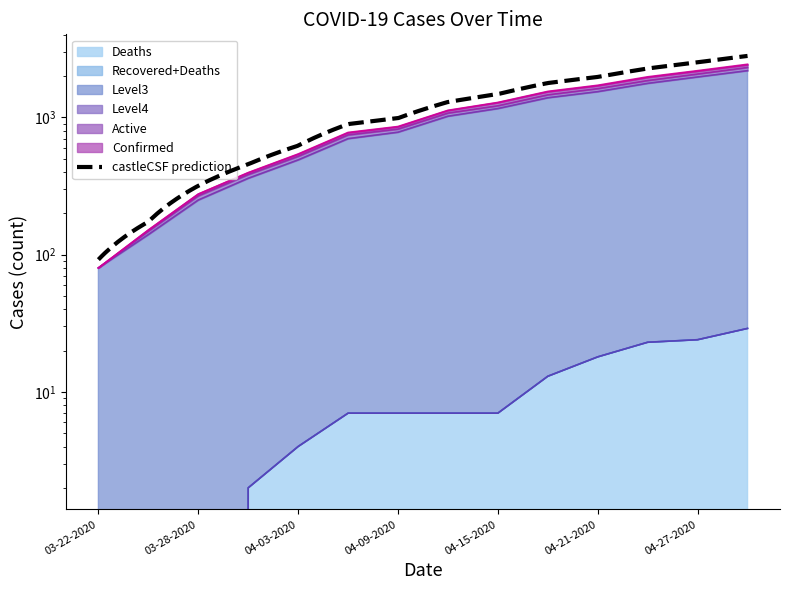

Does the chart have visible grid lines?

No